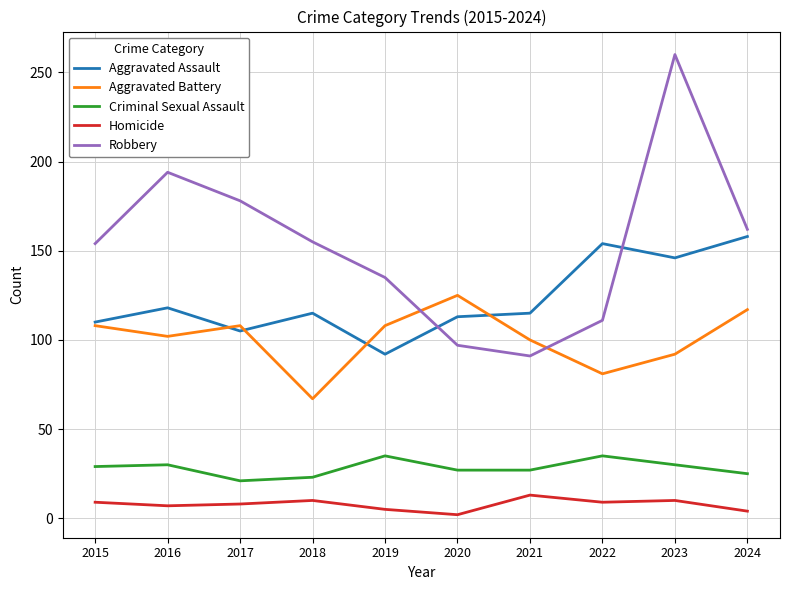

What are all the series names shown in the legend?

Aggravated Assault, Aggravated Battery, Criminal Sexual Assault, Homicide, Robbery